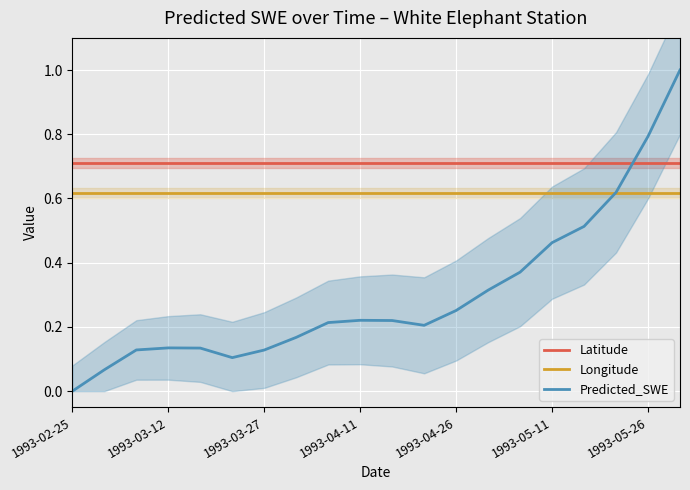

Is this an area chart (filled region under the line)?

No